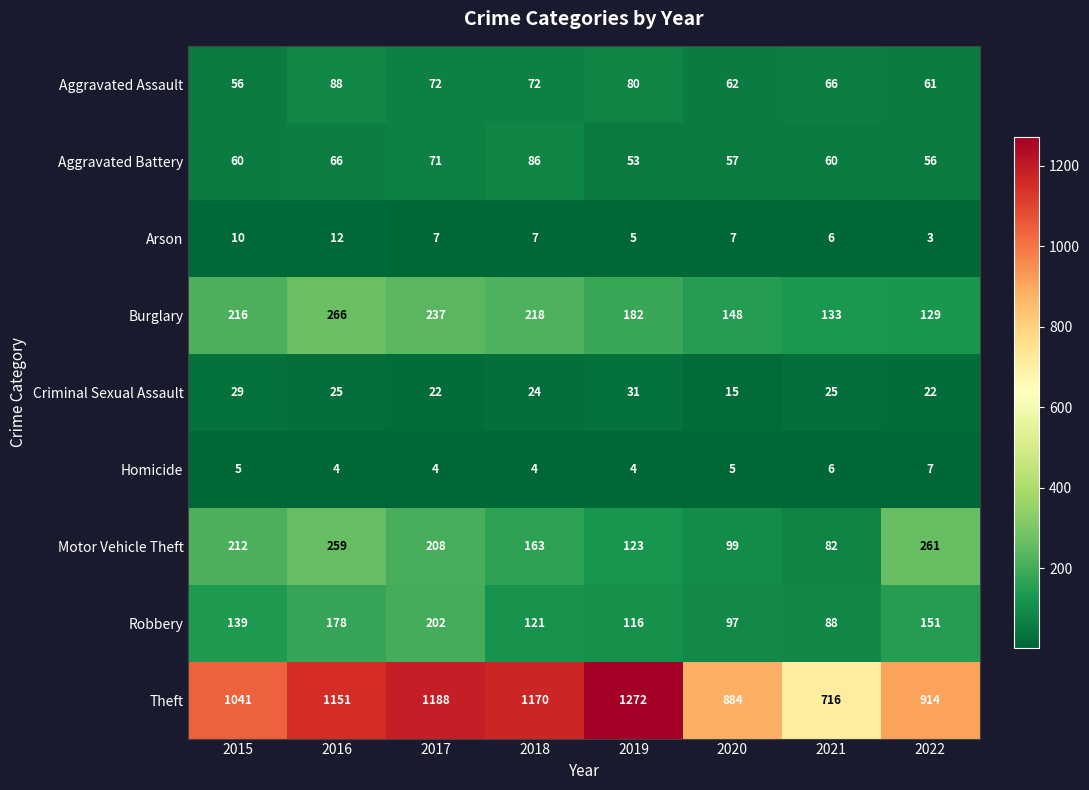

What value does the Homicide series have at 2022?

7